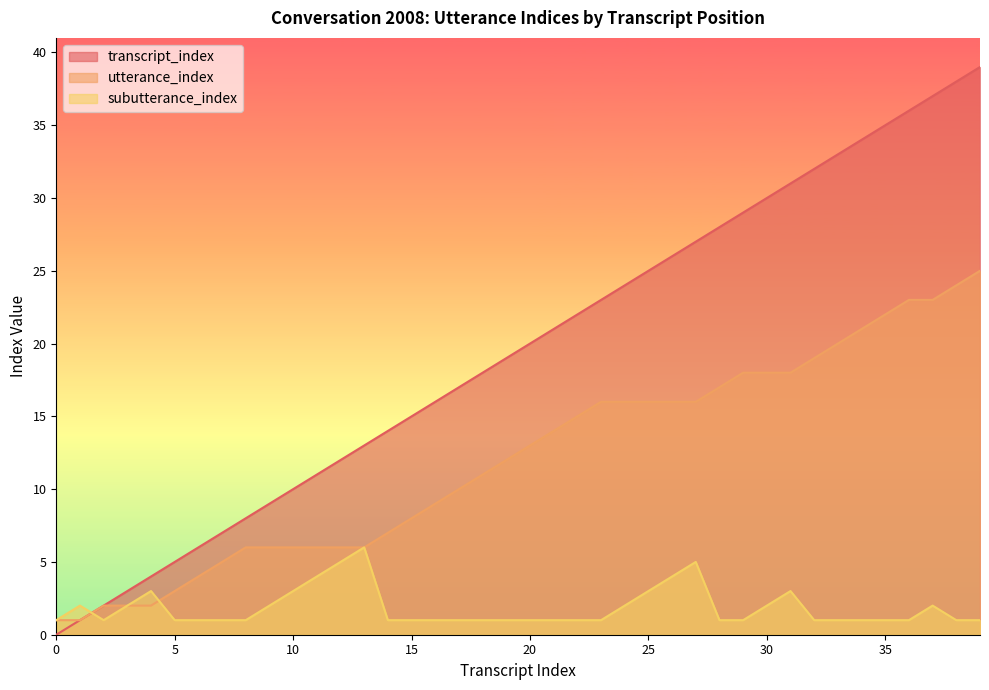

Which series ends up on top after the final intersection of transcript_index and subutterance_index?

transcript_index